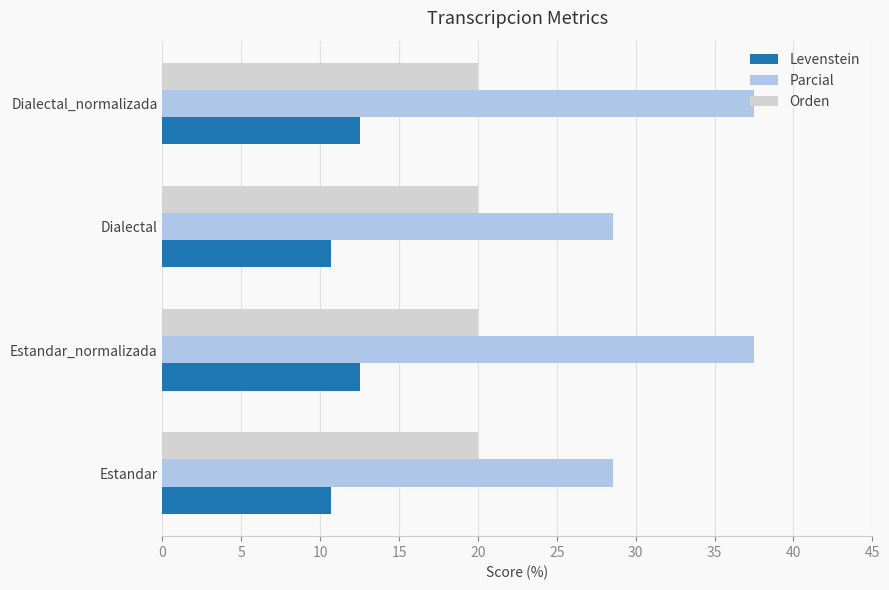

Which series has the largest total across all categories?

Parcial